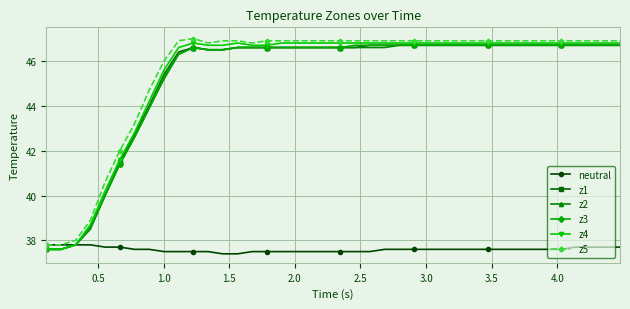

Reading left to right, extract all data points from this chart.

neutral: 37.8	37.8	37.8	37.8	37.7	37.7	37.6	37.6	37.5	37.5	37.5	37.5	37.4	37.4	37.5	37.5	37.5	37.5	37.5	37.5	37.5	37.5	37.5	37.6	37.6	37.6	37.6	37.6	37.6	37.6	37.6	37.6	37.6	37.6	37.6	37.6	37.7	37.7	37.7	37.7
z1: 37.6	37.6	37.8	38.6	40.0	41.5	42.7	44.0	45.4	46.4	46.6	46.5	46.5	46.6	46.6	46.6	46.6	46.6	46.6	46.6	46.6	46.6	46.7	46.7	46.7	46.7	46.7	46.7	46.7	46.7	46.7	46.7	46.7	46.7	46.7	46.7	46.7	46.7	46.7	46.7
z2: 37.6	37.6	37.8	38.5	40.0	41.4	42.6	43.9	45.2	46.3	46.6	46.5	46.5	46.6	46.6	46.6	46.6	46.6	46.6	46.6	46.6	46.6	46.6	46.6	46.7	46.7	46.7	46.7	46.7	46.7	46.7	46.7	46.7	46.7	46.7	46.7	46.7	46.7	46.7	46.7
z3: 37.6	37.6	37.8	38.6	40.0	41.4	42.6	43.9	45.3	46.3	46.6	46.5	46.5	46.6	46.6	46.6	46.6	46.6	46.6	46.6	46.6	46.7	46.7	46.7	46.7	46.7	46.7	46.7	46.7	46.7	46.7	46.7	46.7	46.7	46.7	46.7	46.7	46.7	46.7	46.7
z4: 37.6	37.6	37.8	38.7	40.2	41.6	42.8	44.2	45.6	46.6	46.8	46.7	46.7	46.8	46.7	46.7	46.8	46.8	46.8	46.8	46.8	46.8	46.8	46.8	46.8	46.8	46.8	46.8	46.8	46.8	46.8	46.8	46.8	46.8	46.8	46.8	46.8	46.8	46.8	46.8
z5: 37.8	37.8	38.0	38.9	40.6	42.0	43.2	44.7	46.0	46.9	47.0	46.8	46.9	46.9	46.8	46.9	46.9	46.9	46.9	46.9	46.9	46.9	46.9	46.9	46.9	46.9	46.9	46.9	46.9	46.9	46.9	46.9	46.9	46.9	46.9	46.9	46.9	46.9	46.9	46.9